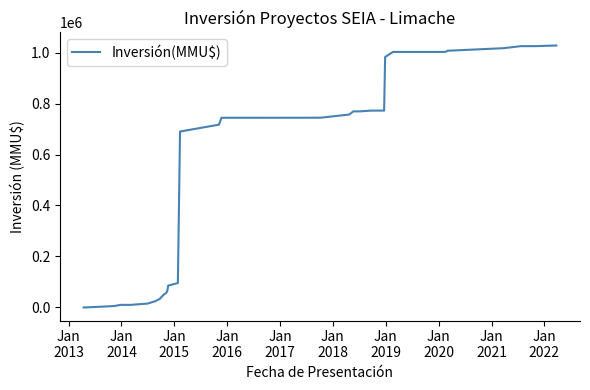

What is the maximum value shown in the chart?

1027415